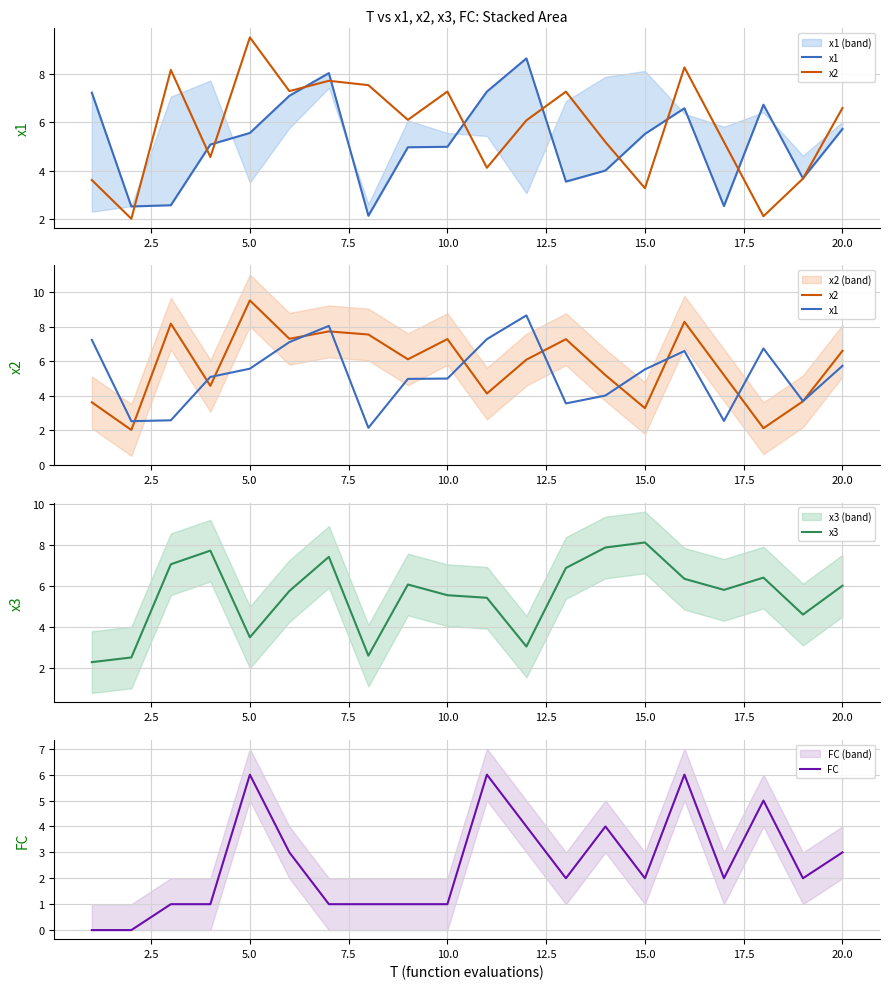

Reading left to right, transcribe all the data shown in this chart.

x1: 7.2	2.5	2.6	5.1	5.6	7.1	8.0	2.1	5.0	5.0	7.3	8.6	3.5	4.0	5.5	6.6	2.5	6.7	3.7	5.7
x2: 3.6	2.0	8.2	4.6	9.5	7.3	7.7	7.5	6.1	7.3	4.1	6.1	7.3	5.2	3.3	8.3	5.2	2.1	3.7	6.6
x3: 2.3	2.5	7.1	7.7	3.5	5.8	7.4	2.6	6.1	5.6	5.4	3.1	6.9	7.9	8.1	6.4	5.8	6.4	4.6	6.0
FC: 0.0	0.0	1.0	1.0	6.0	3.0	1.0	1.0	1.0	1.0	6.0	4.0	2.0	4.0	2.0	6.0	2.0	5.0	2.0	3.0